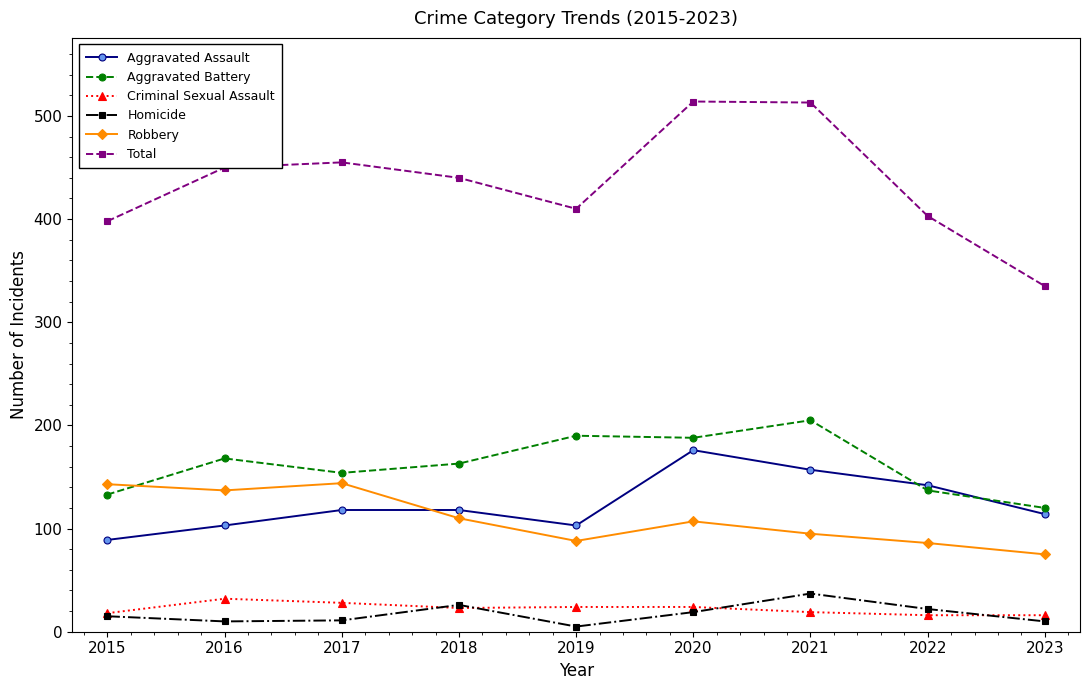

Which series has the largest range (max minus min)?

Total